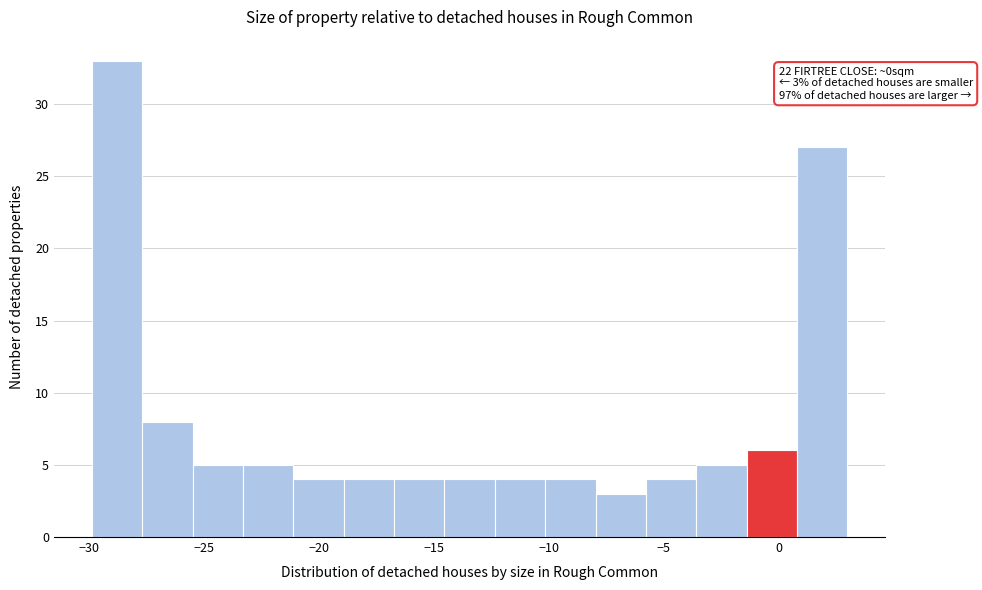

Which range on the x-axis has the tallest bar?

-30.0 to -27.5